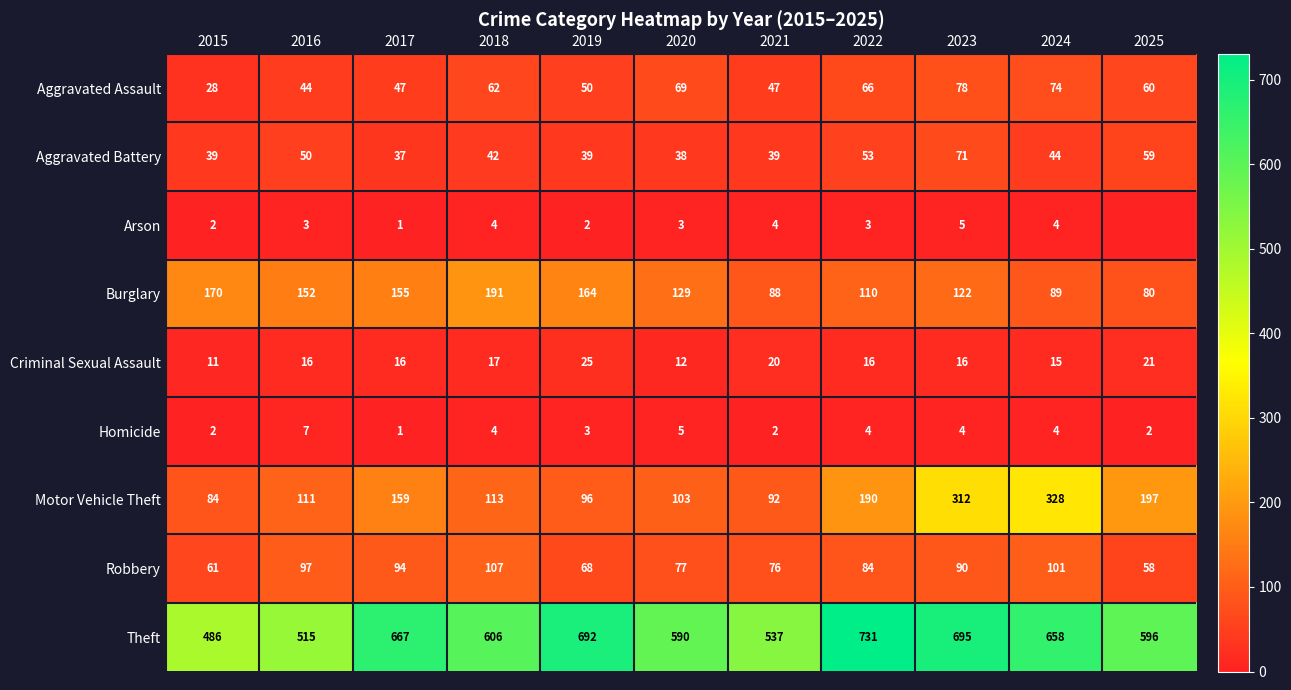

Which series changed the most between 2017 and 2019?

Motor Vehicle Theft